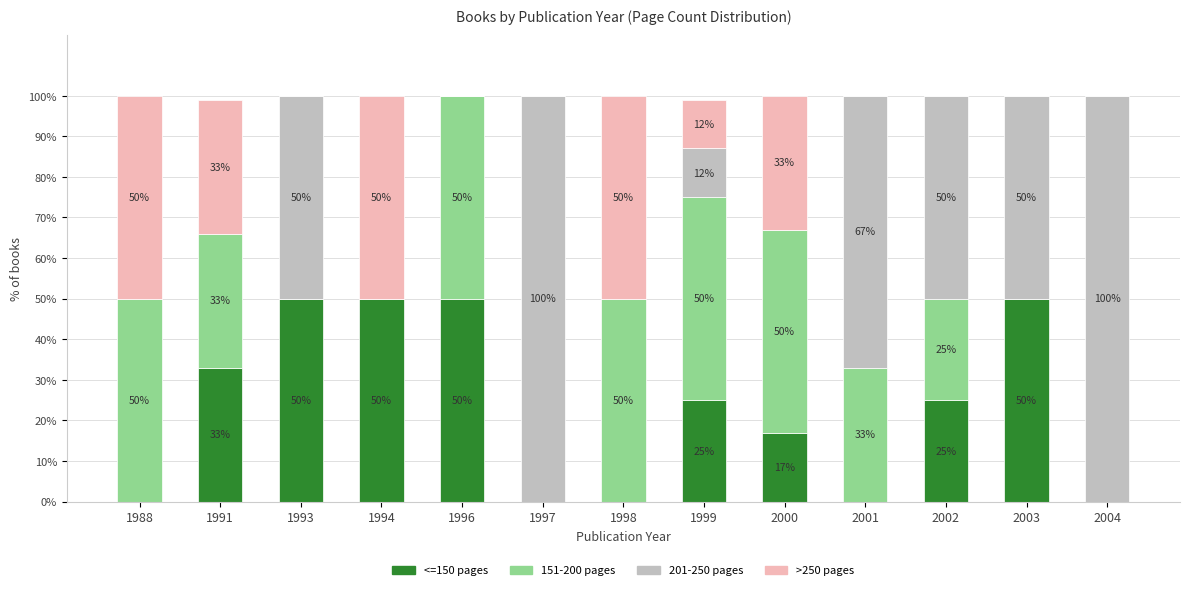

Are the bars horizontal?

No